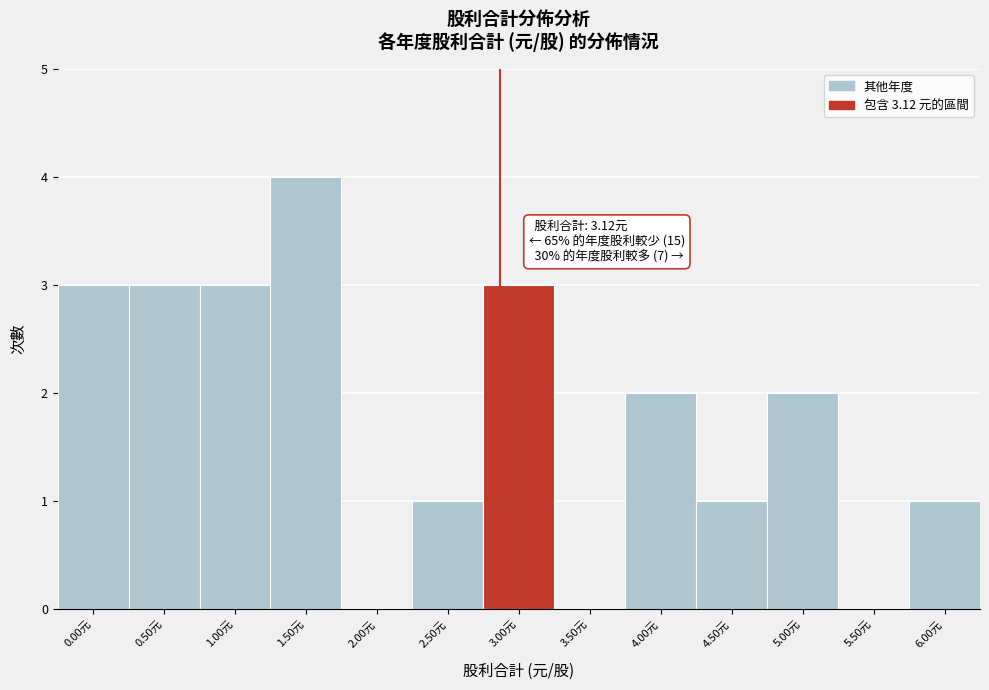

Reading right to left, list all the values displayed in this chart.

6.00元=1	5.50元=0	5.00元=2	4.50元=1	4.00元=2	3.50元=0	3.00元=3	2.50元=1	2.00元=0	1.50元=4	1.00元=3	0.50元=3	0.00元=3